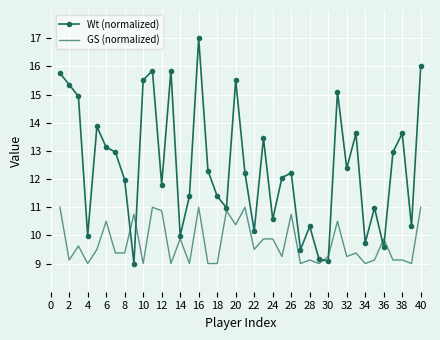

What is the difference between the maximum and minimum values in the Wt (normalized) series?

8.0